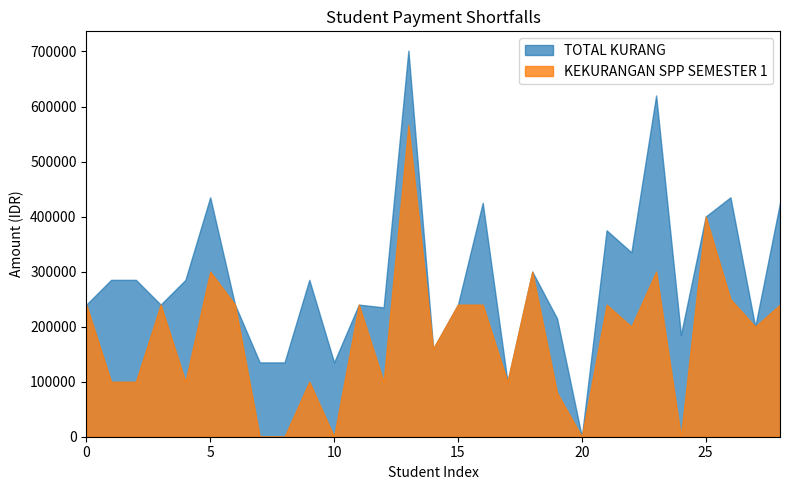

The value of TOTAL KURANG at 0 is 240000. True or false?

True